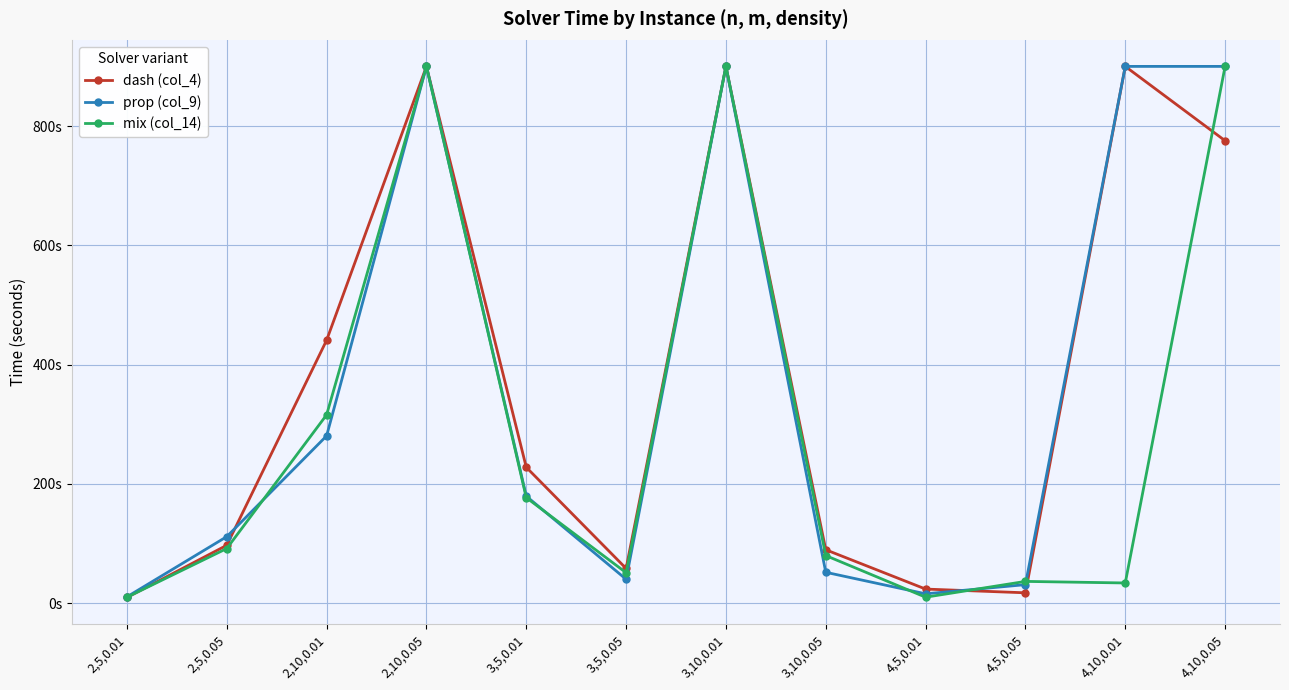

Is this an area chart (filled region under the line)?

No